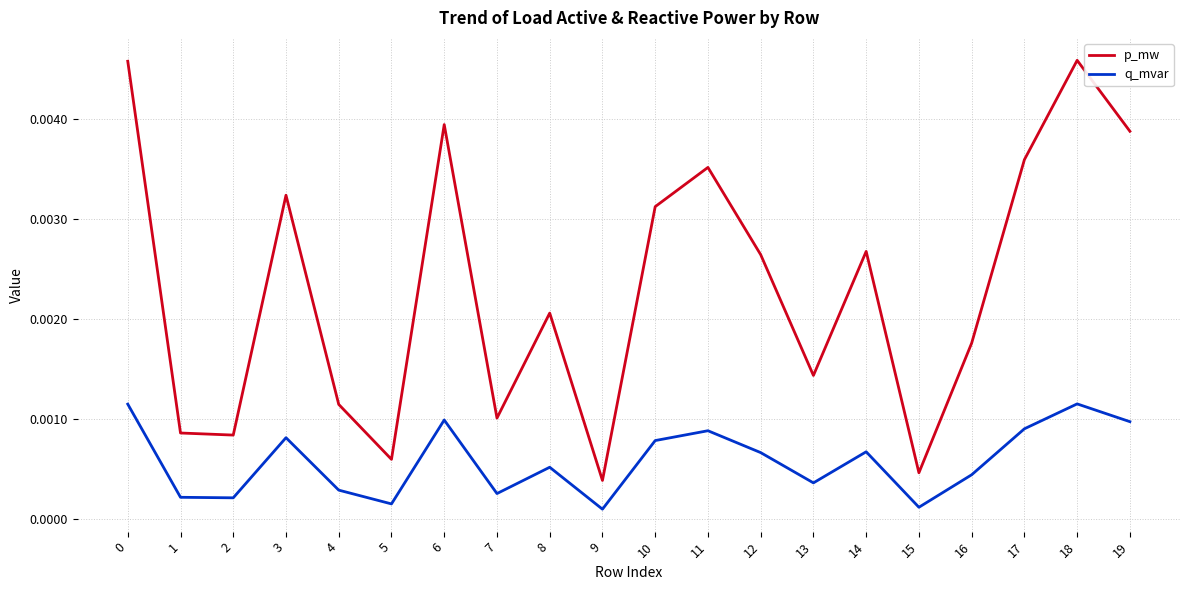

Rank the series by their average value, from highest to lowest.

p_mw, q_mvar